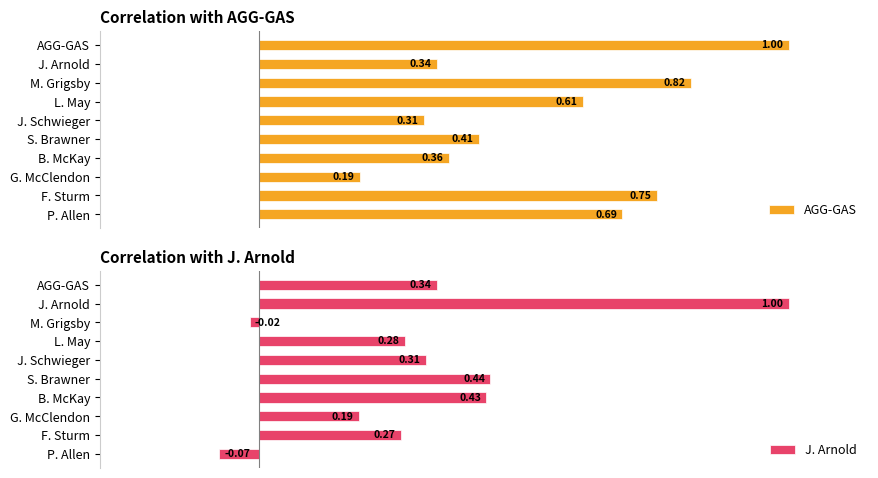

Which has a higher value, F. Sturm or J. Arnold?

F. Sturm